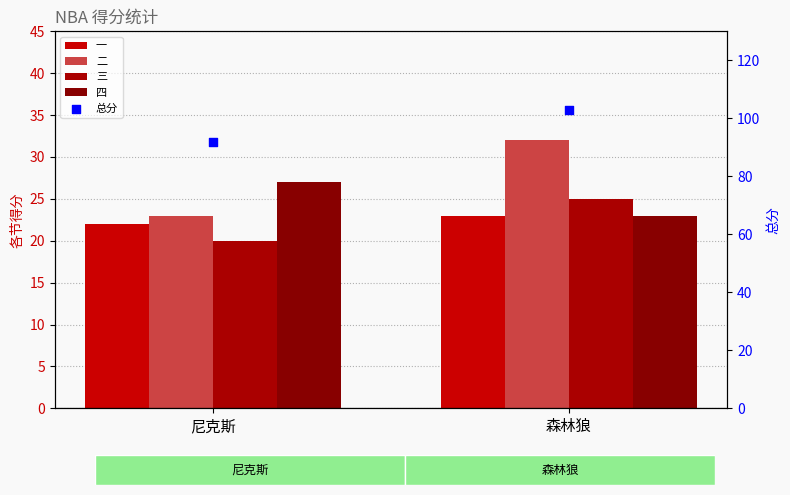

Which series has the largest Y range (max minus min)?

总分